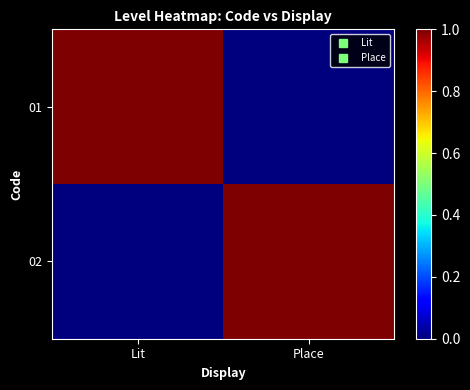

Which series has the largest range (max minus min)?

01